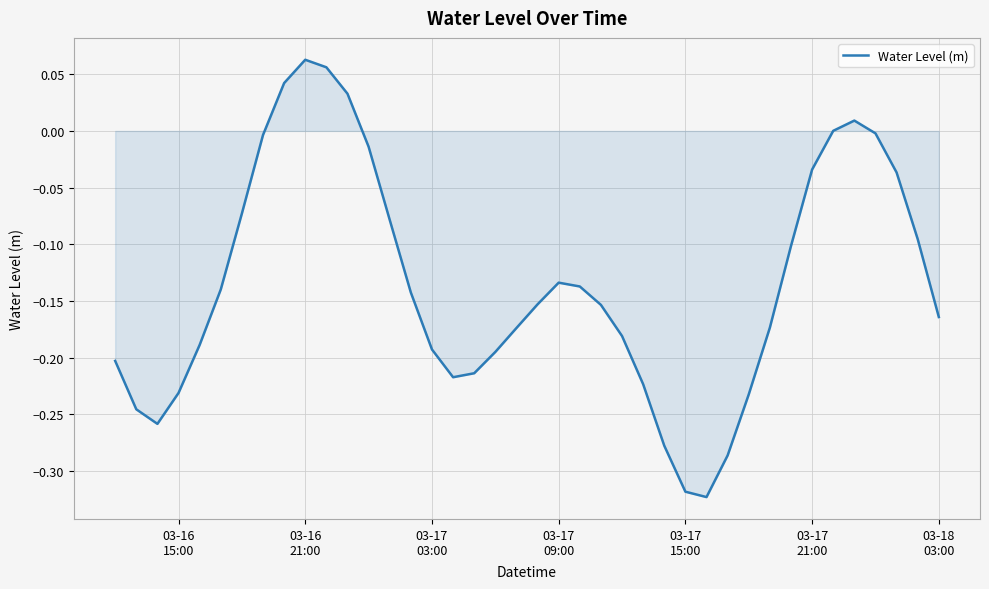

What is the difference between the maximum and minimum values?

0.4